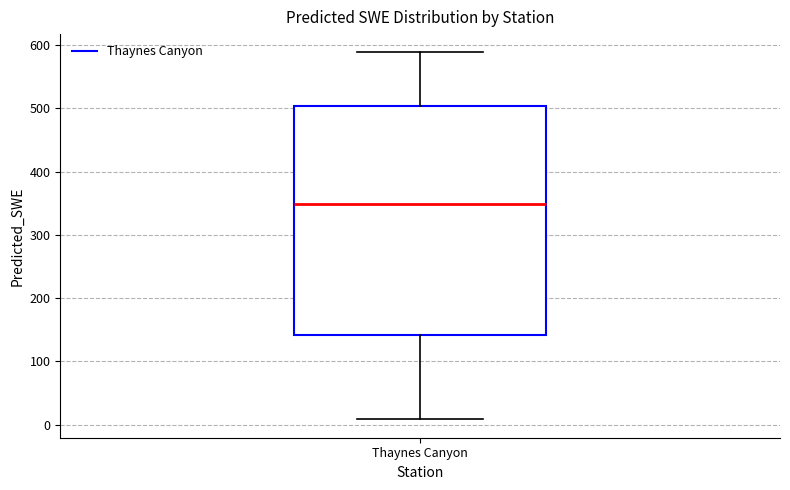

Where is the lower edge of the box for Thaynes Canyon on the y-axis? The values are not printed on the chart, so give them approximately, as read against the axis.

140